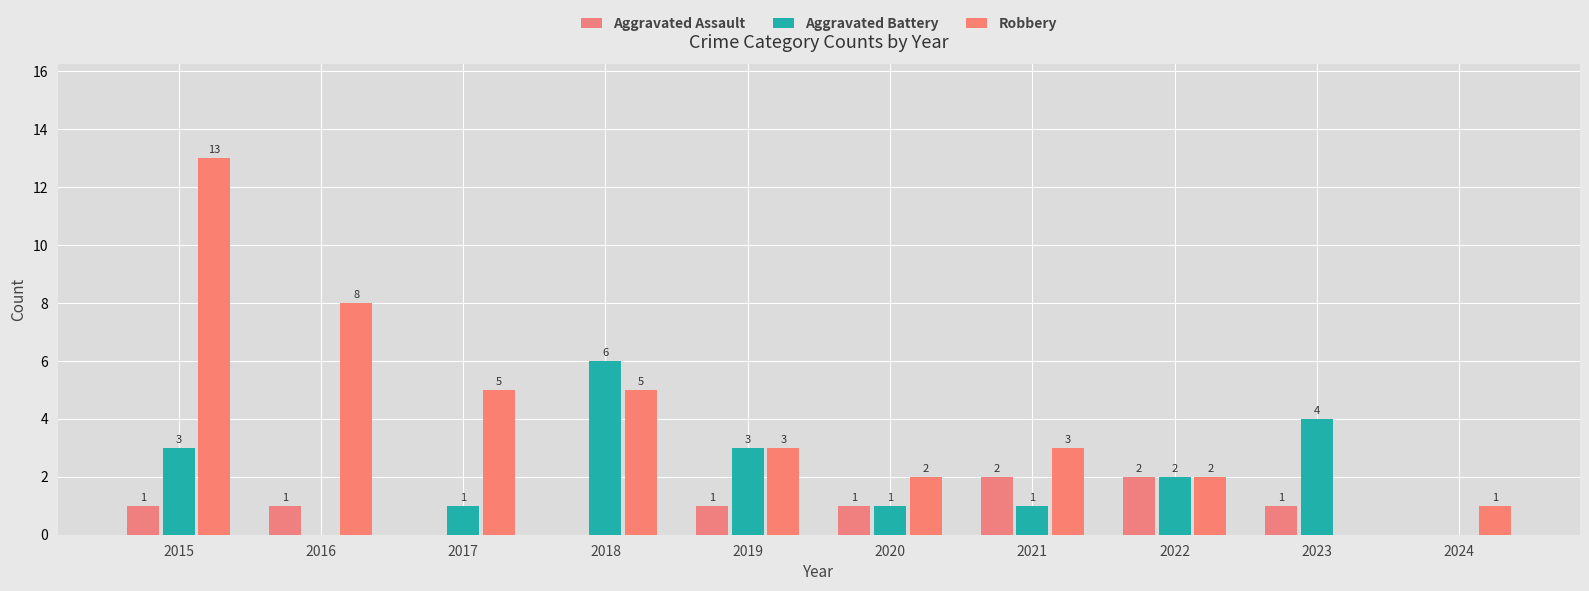

Is it true that Robbery equals 3 at 2022?

False